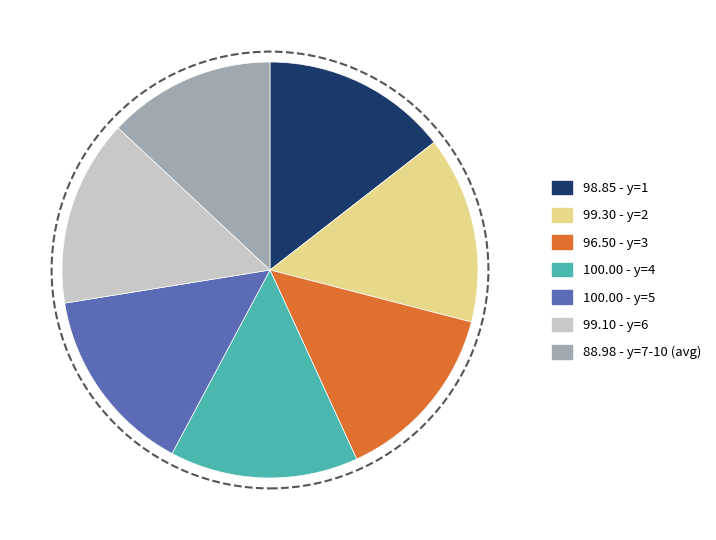

Count the number of slices in the pie.

7